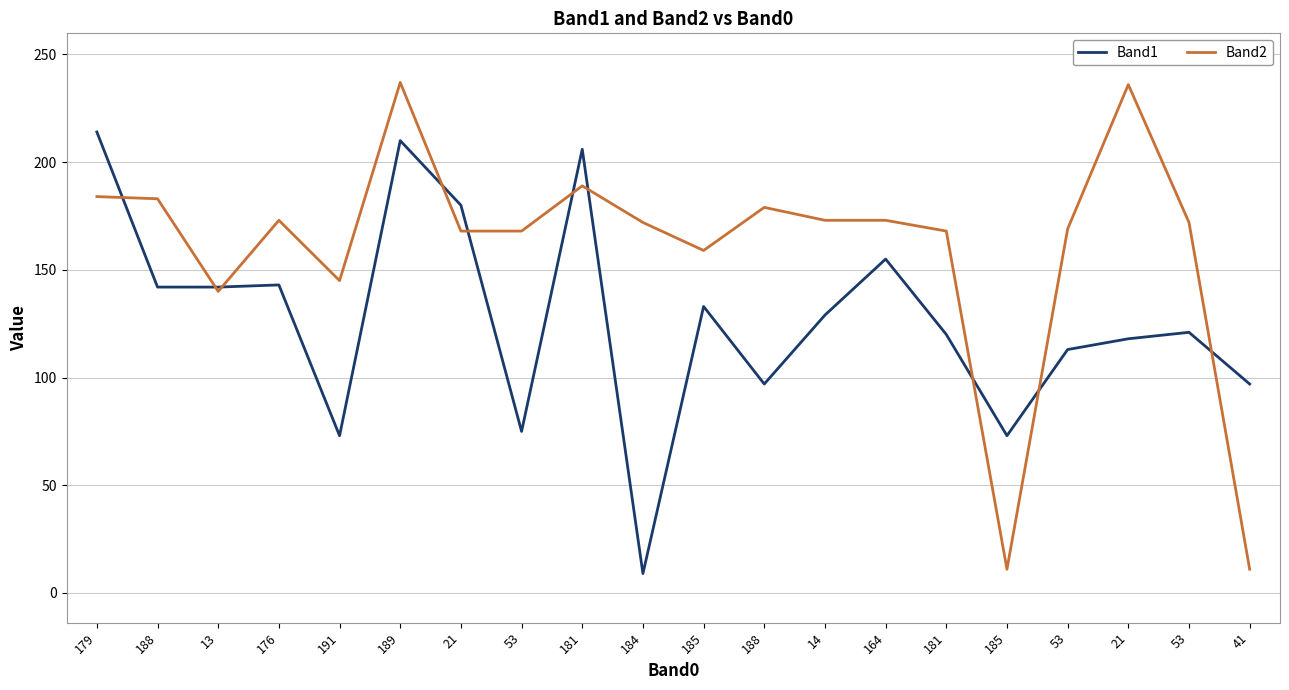

Reading left to right, list all the values displayed in this chart.

Band1: 214	142	142	143	73	210	180	75	206	9	133	97	129	155	120	73	113	118	121	97
Band2: 184	183	140	173	145	237	168	168	189	172	159	179	173	173	168	11	169	236	172	11